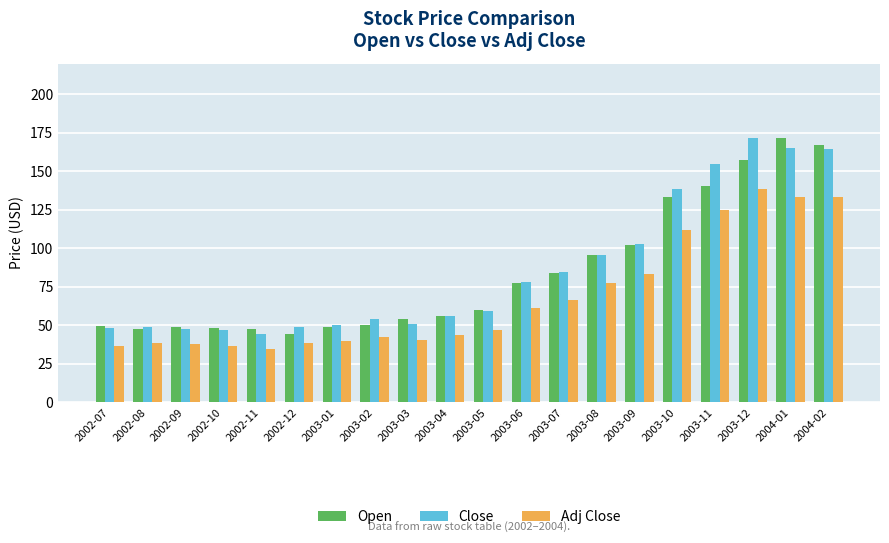

What is the maximum value shown in the chart?

171.8